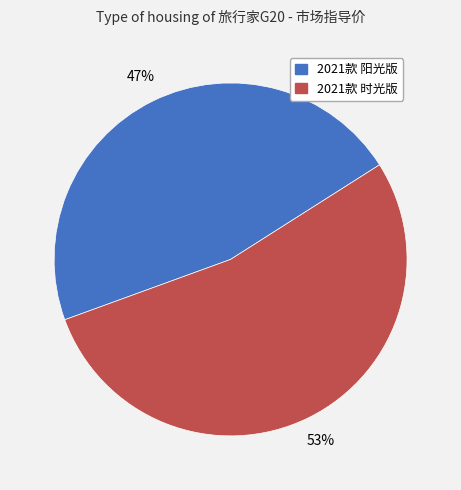

Which category accounts for the majority?

2021款 时光版